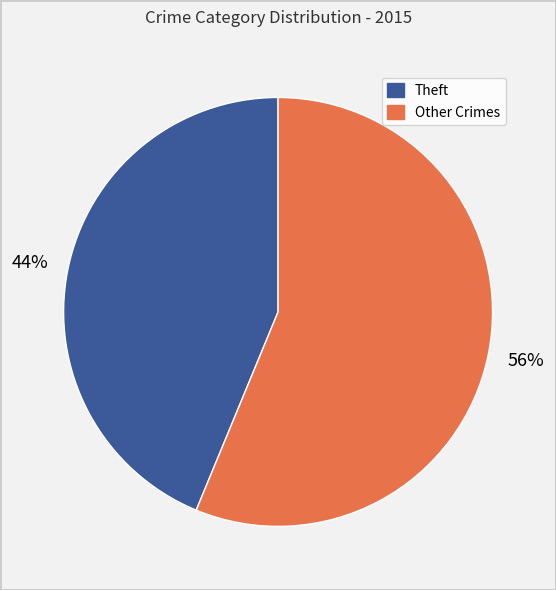

To the nearest percent, what is the average slice percentage?

50%